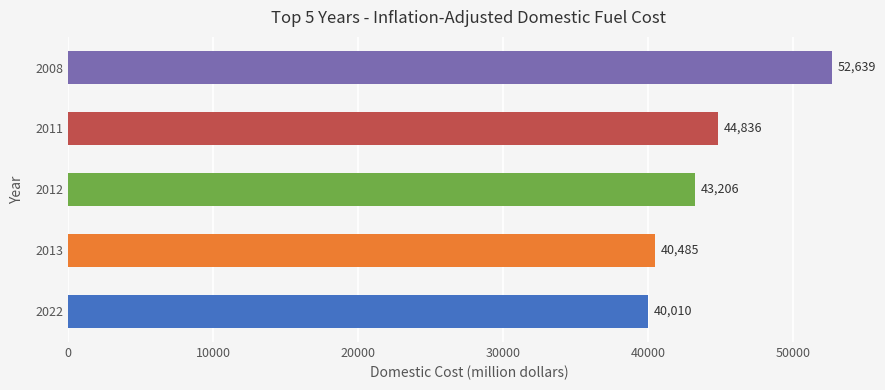

Between 2022 and 2011, which is larger?

2011